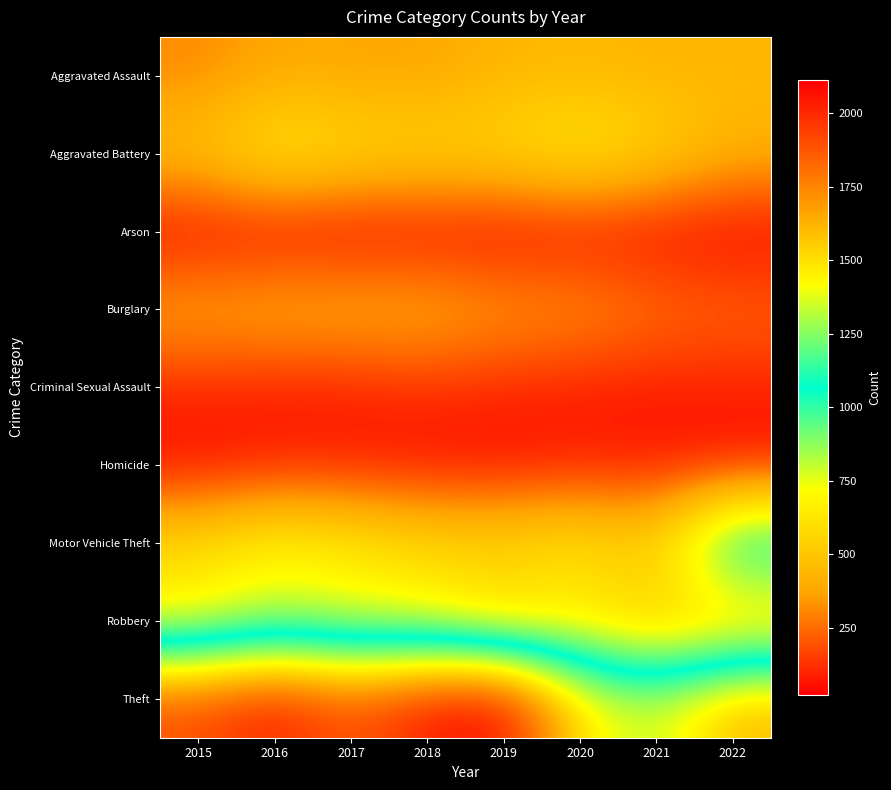

Rank the series at 2019 from lowest to highest value.

Arson, Homicide, Criminal Sexual Assault, Burglary, Aggravated Assault, Robbery, Aggravated Battery, Motor Vehicle Theft, Theft